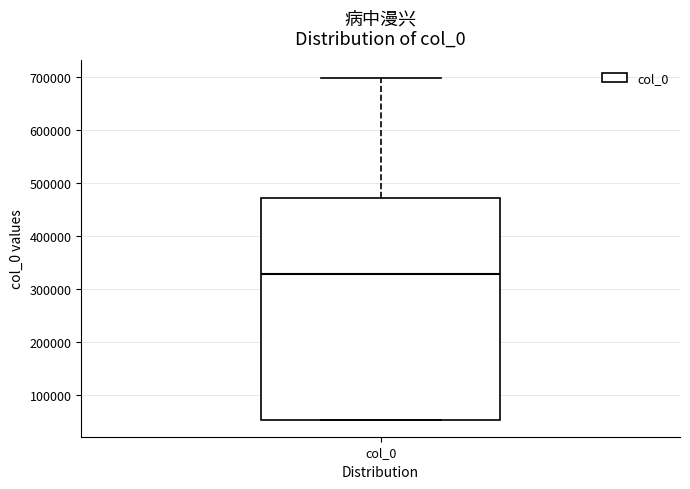

Read this box plot against the y-axis: the position of the median line, the range covered by the box, and the ends of both whiskers. The values are not printed on the chart, so give them approximately, as read against the axis.

median 330000, box 50000 to 470000, whiskers 50000 to 700000